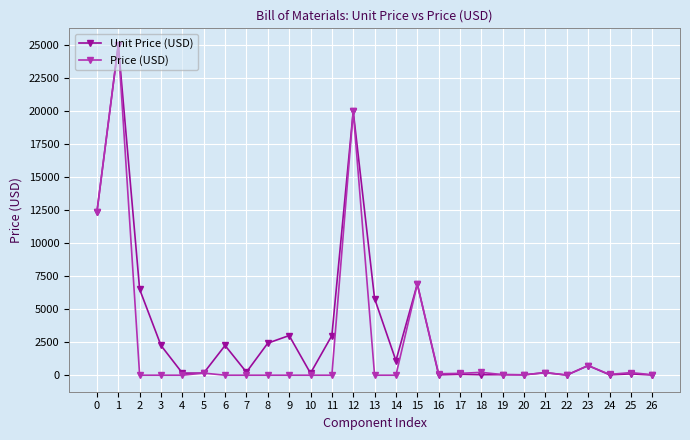

What is the value of the Unit Price (USD) point at the 26th from the left?

99